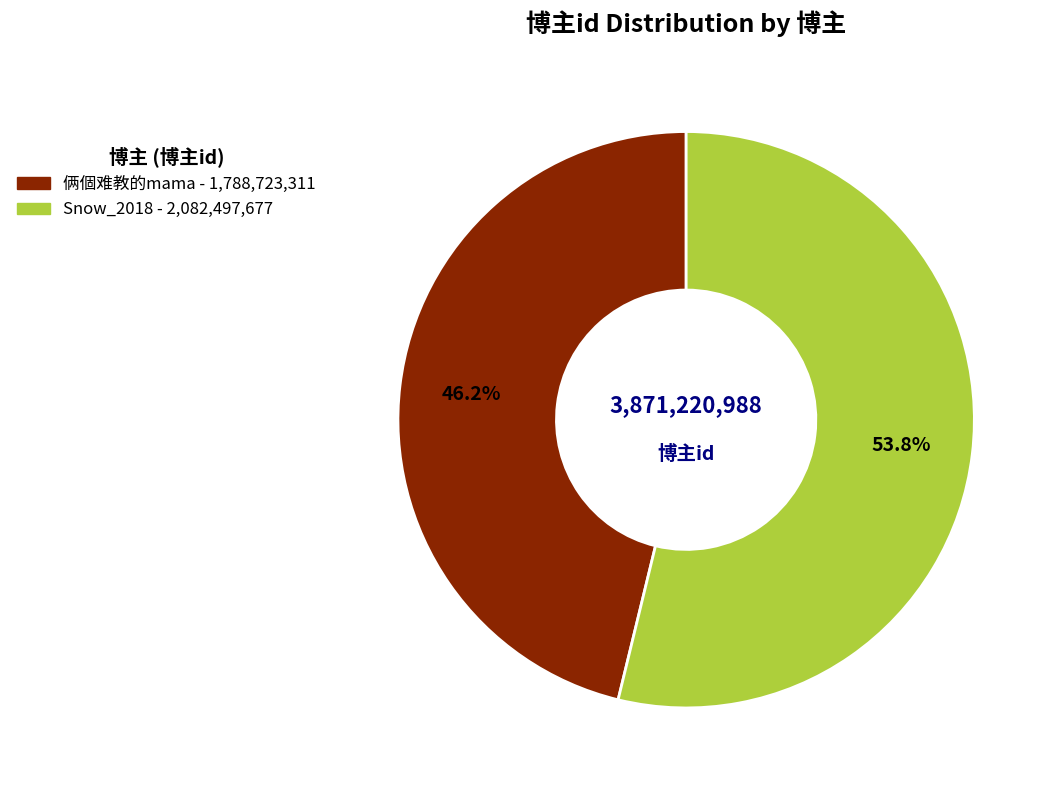

To the nearest percent, what percentage of the pie is Snow_2018?

54%